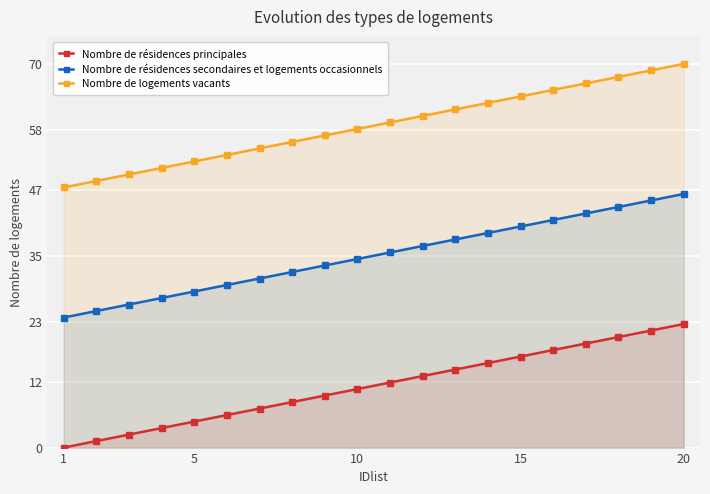

What is the sum of all Nombre de logements vacants values?

1174.6